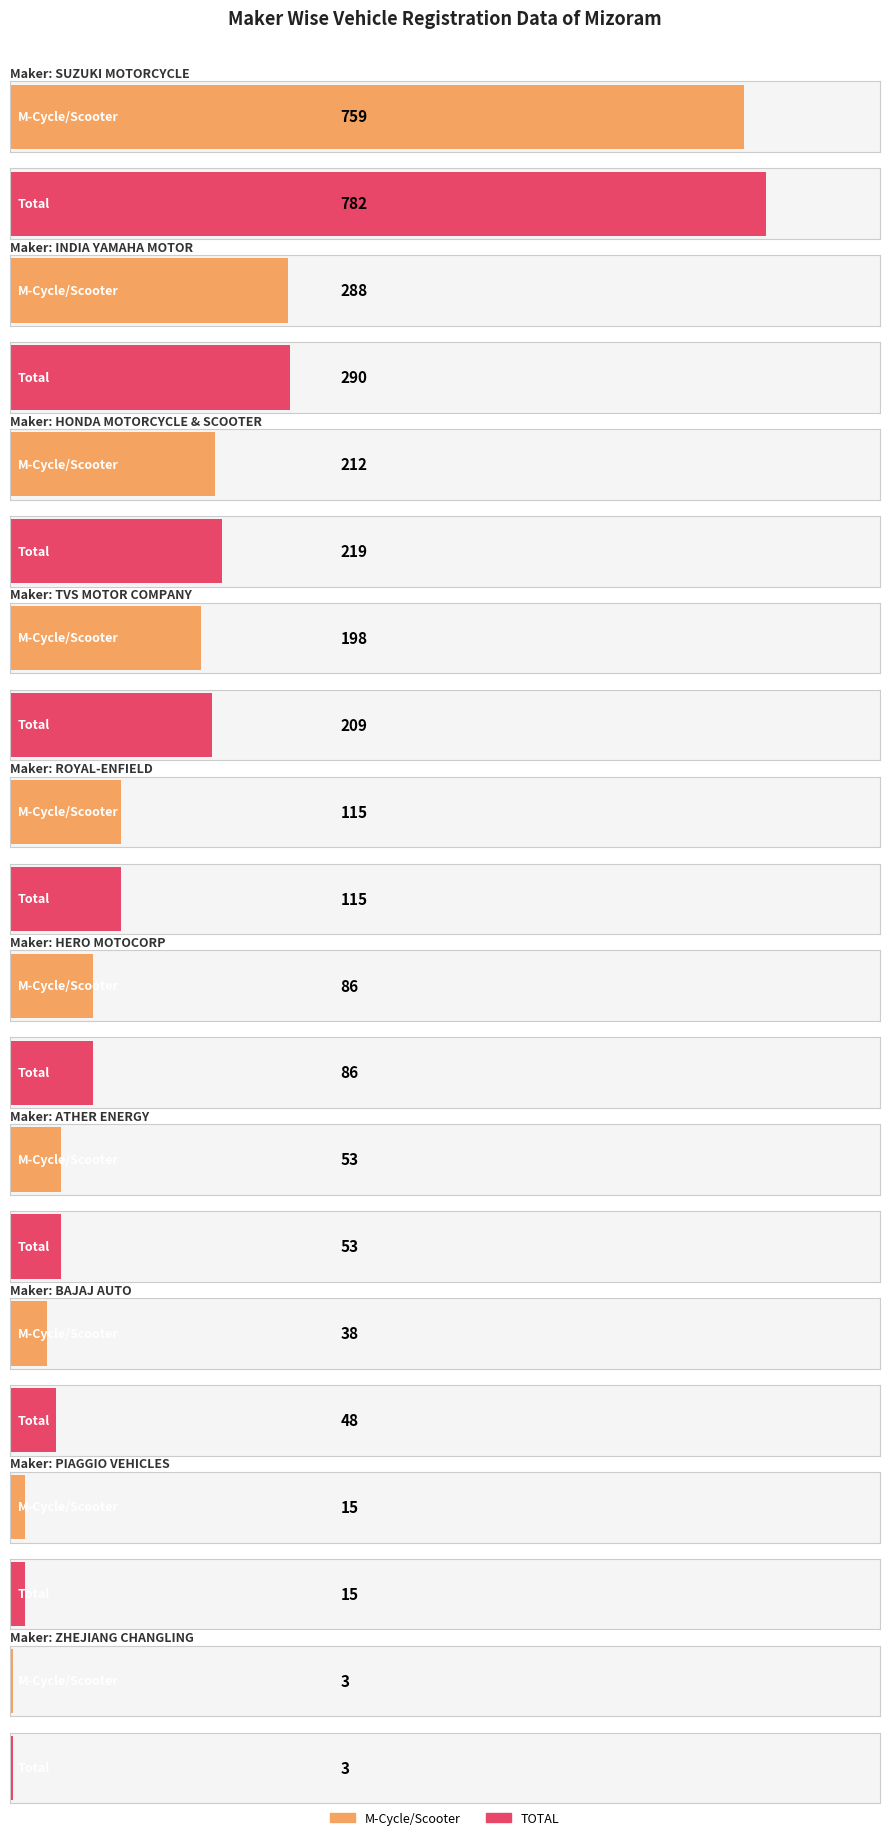

Reading right to left, what are all the values shown in this chart?

M-Cycle/Scooter: ZHEJIANG CHANGLING=3	PIAGGIO VEHICLES PVT LTD=15	BAJAJ AUTO LTD=38	ATHER ENERGY LTD=53	HERO MOTOCORP LTD=86	ROYAL-ENFIELD (UNIT OF EICHER LTD)=115	TVS MOTOR COMPANY LTD=198	HONDA MOTORCYCLE AND SCOOTER INDIA=212	INDIA YAMAHA MOTOR PVT LTD=288	SUZUKI MOTORCYCLE INDIA PVT LTD=759
TOTAL: ZHEJIANG CHANGLING=3	PIAGGIO VEHICLES PVT LTD=15	BAJAJ AUTO LTD=48	ATHER ENERGY LTD=53	HERO MOTOCORP LTD=86	ROYAL-ENFIELD (UNIT OF EICHER LTD)=115	TVS MOTOR COMPANY LTD=209	HONDA MOTORCYCLE AND SCOOTER INDIA=219	INDIA YAMAHA MOTOR PVT LTD=290	SUZUKI MOTORCYCLE INDIA PVT LTD=782